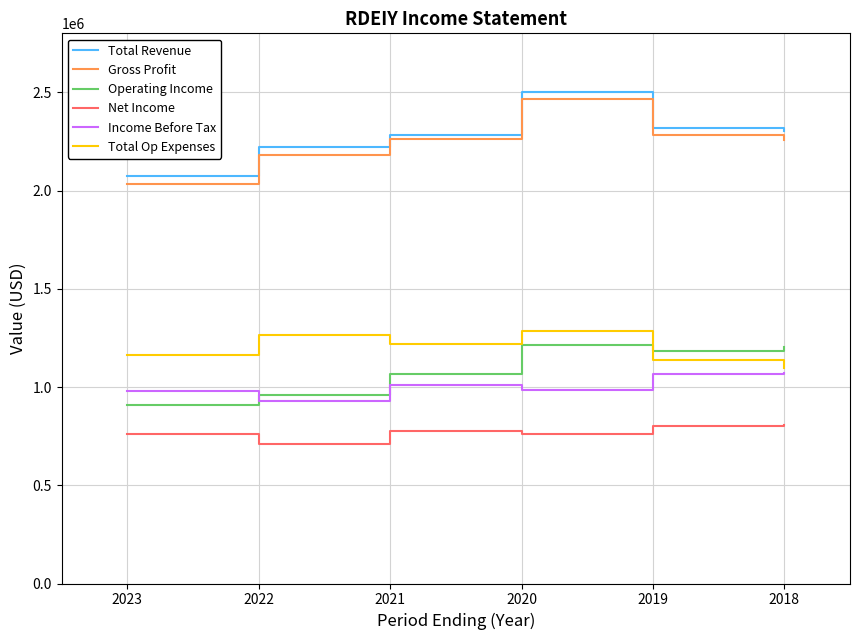

What is the total value across all series at 2020?

9211200